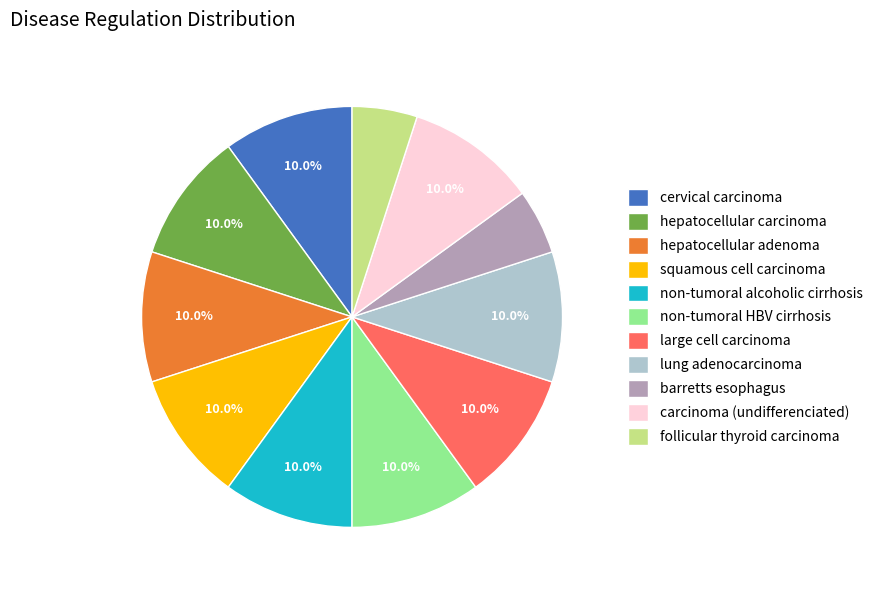

Approximately how many times larger is the value at hepatocellular adenoma compared to cervical carcinoma?

1.0